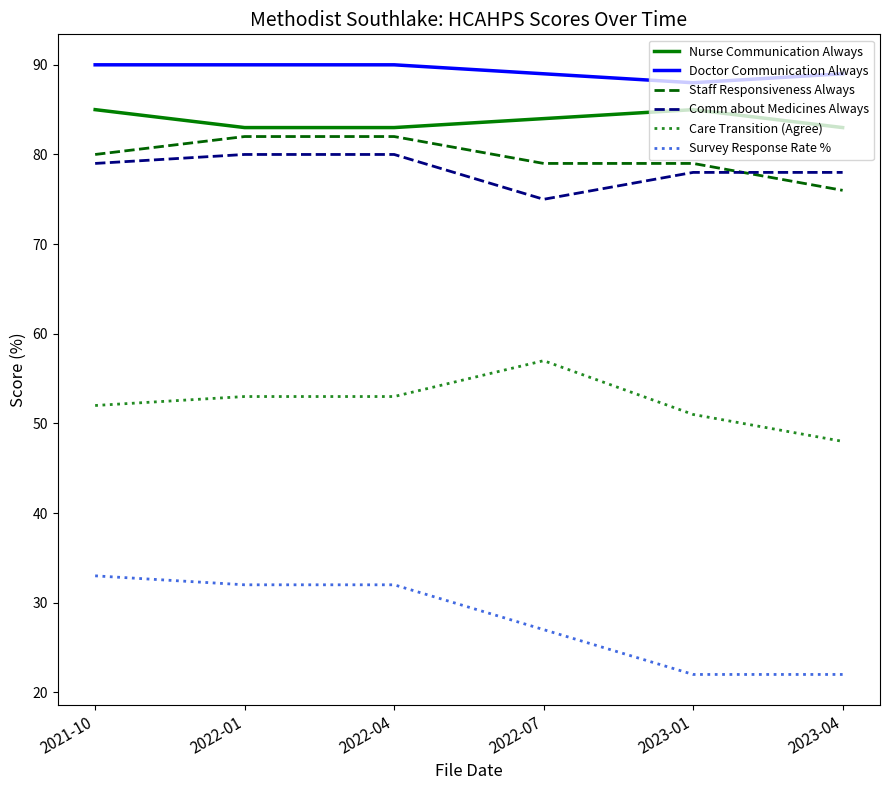

What is the maximum value shown in the chart?

90